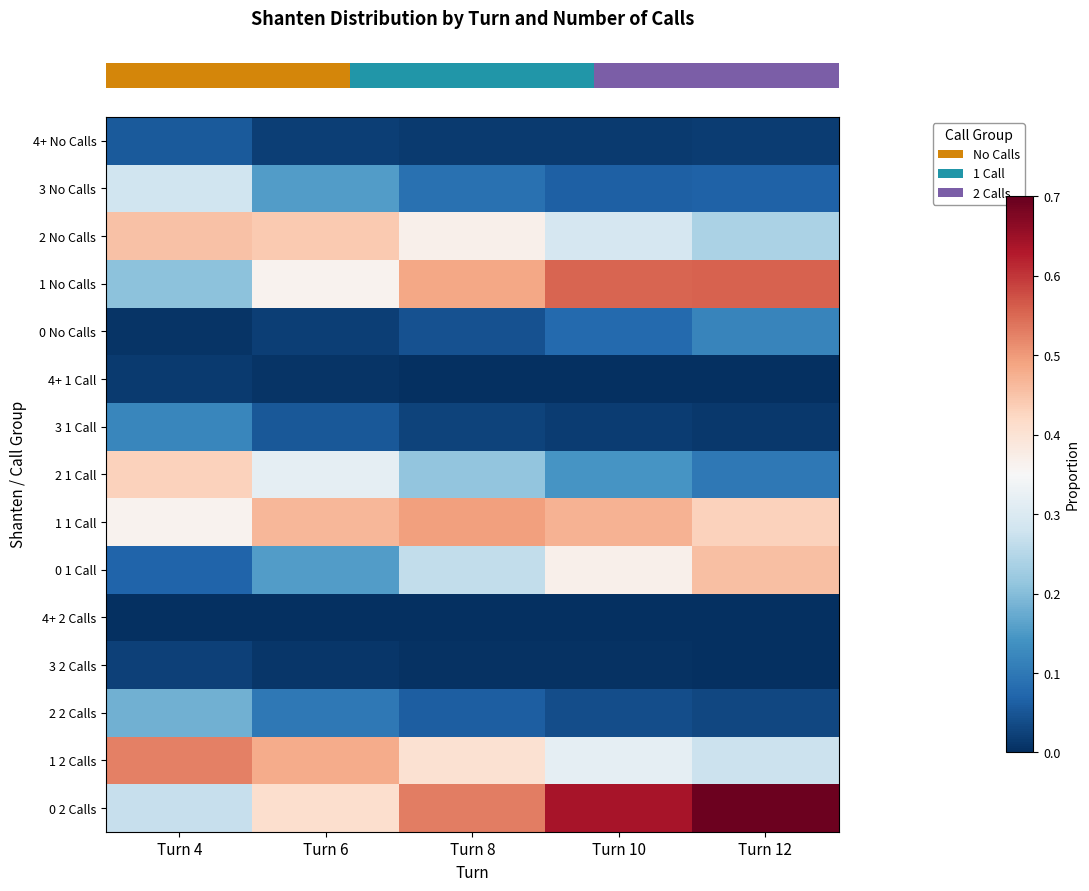

Reading left to right, transcribe all the data shown in this chart.

row_0: Turn 4=0.1	Turn 6=0.0	Turn 8=0.0	Turn 10=0.0	Turn 12=0.0
row_1: Turn 4=0.3	Turn 6=0.2	Turn 8=0.1	Turn 10=0.1	Turn 12=0.1
row_2: Turn 4=0.5	Turn 6=0.4	Turn 8=0.4	Turn 10=0.3	Turn 12=0.2
row_3: Turn 4=0.2	Turn 6=0.4	Turn 8=0.5	Turn 10=0.6	Turn 12=0.6
row_4: Turn 4=0.0	Turn 6=0.0	Turn 8=0.0	Turn 10=0.1	Turn 12=0.1
row_5: Turn 4=0.0	Turn 6=0.0	Turn 8=0.0	Turn 10=0.0	Turn 12=0.0
row_6: Turn 4=0.1	Turn 6=0.1	Turn 8=0.0	Turn 10=0.0	Turn 12=0.0
row_7: Turn 4=0.4	Turn 6=0.3	Turn 8=0.2	Turn 10=0.1	Turn 12=0.1
row_8: Turn 4=0.4	Turn 6=0.5	Turn 8=0.5	Turn 10=0.5	Turn 12=0.4
row_9: Turn 4=0.1	Turn 6=0.2	Turn 8=0.3	Turn 10=0.4	Turn 12=0.5
row_10: Turn 4=0.0	Turn 6=0.0	Turn 8=0.0	Turn 10=0.0	Turn 12=0.0
row_11: Turn 4=0.0	Turn 6=0.0	Turn 8=0.0	Turn 10=0.0	Turn 12=0.0
row_12: Turn 4=0.2	Turn 6=0.1	Turn 8=0.1	Turn 10=0.0	Turn 12=0.0
row_13: Turn 4=0.5	Turn 6=0.5	Turn 8=0.4	Turn 10=0.3	Turn 12=0.3
row_14: Turn 4=0.3	Turn 6=0.4	Turn 8=0.5	Turn 10=0.6	Turn 12=0.7